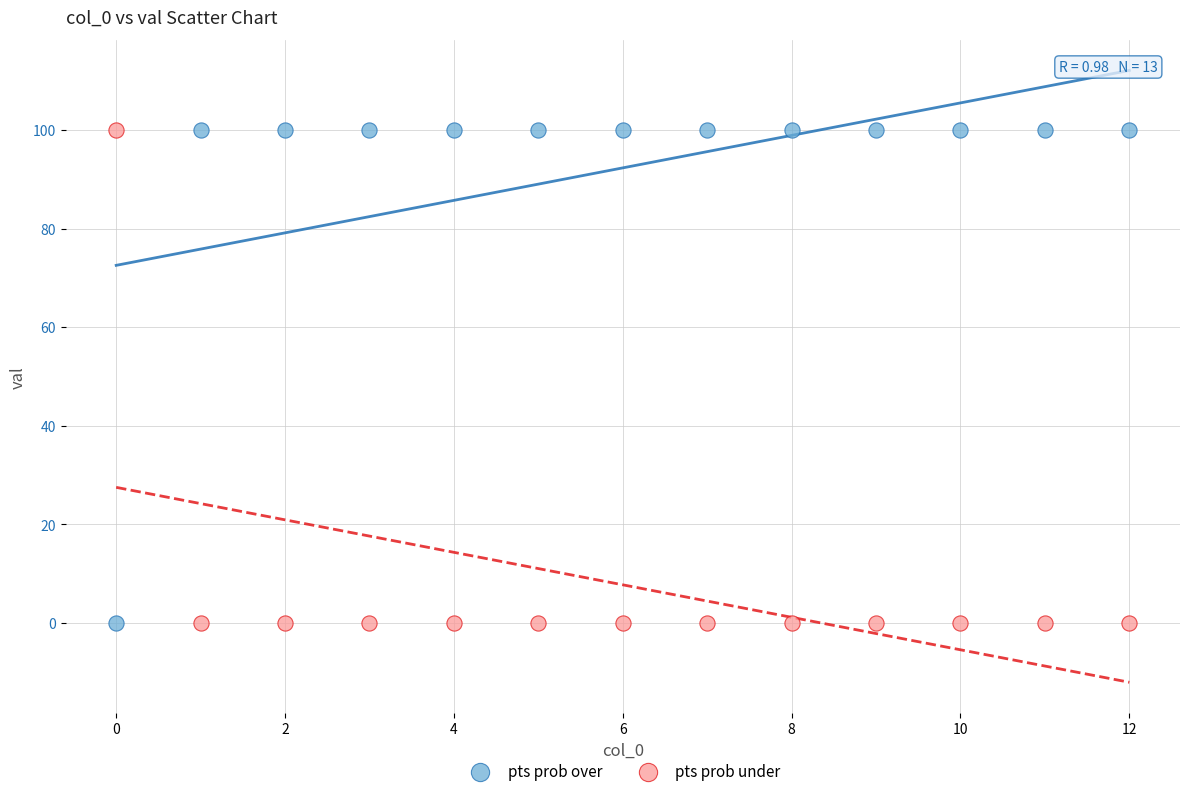

Across all data points, what is the range of Y values (max minus min)?

100